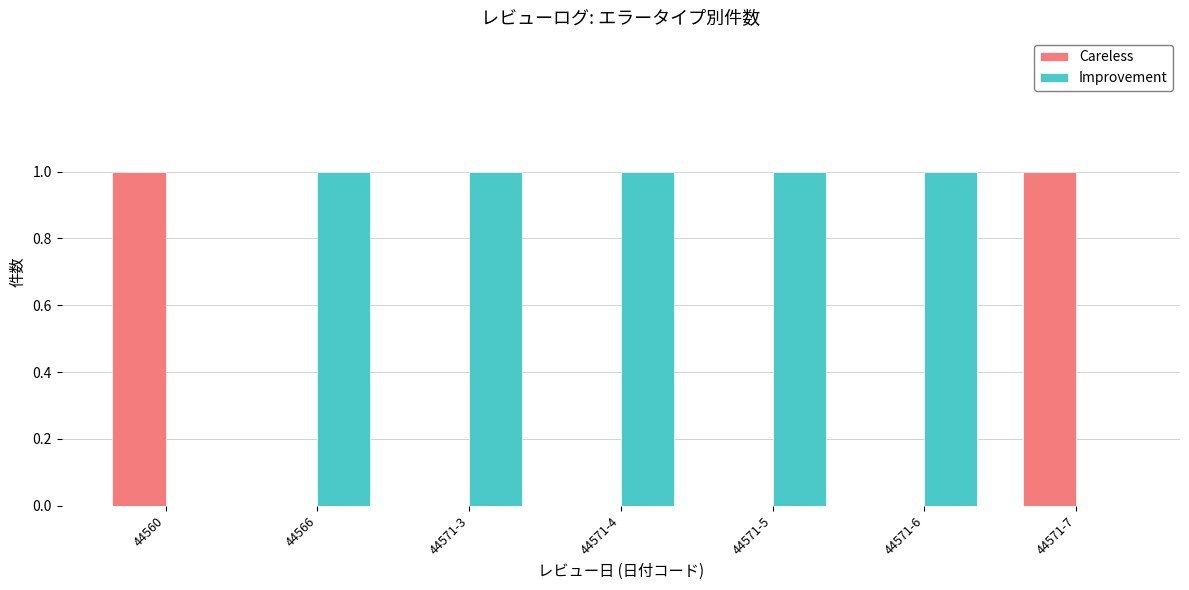

What is the sum of all Improvement values?

5